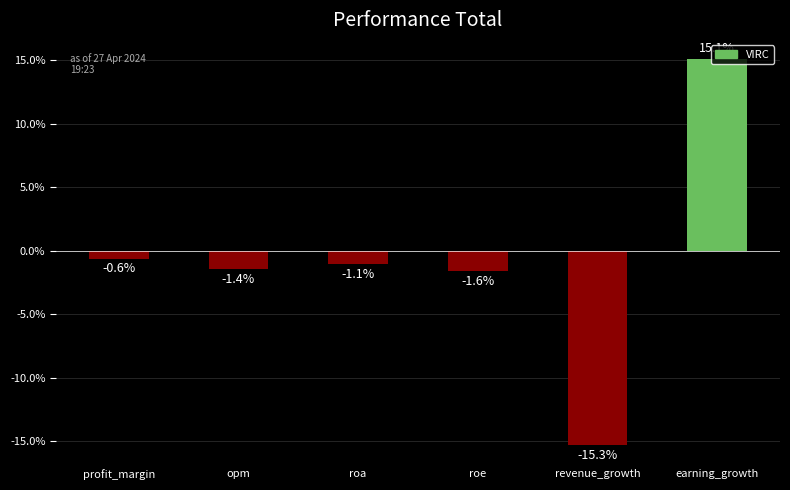

Read the value at opm.

-1.4